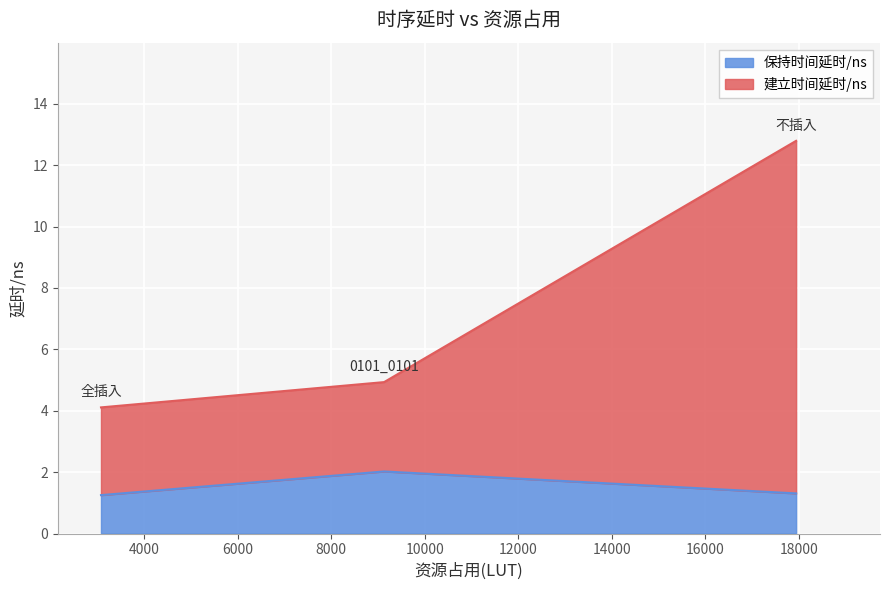

What is the difference between the second highest and minimum values?

0.8